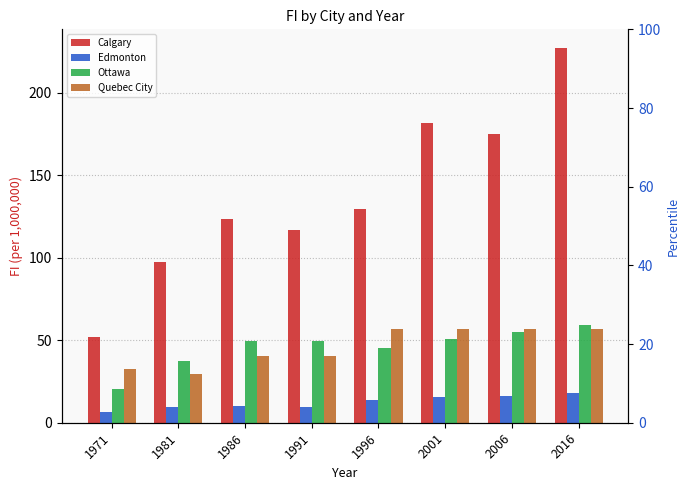

What is the spread (max minus min) of values at 2001?

166.0